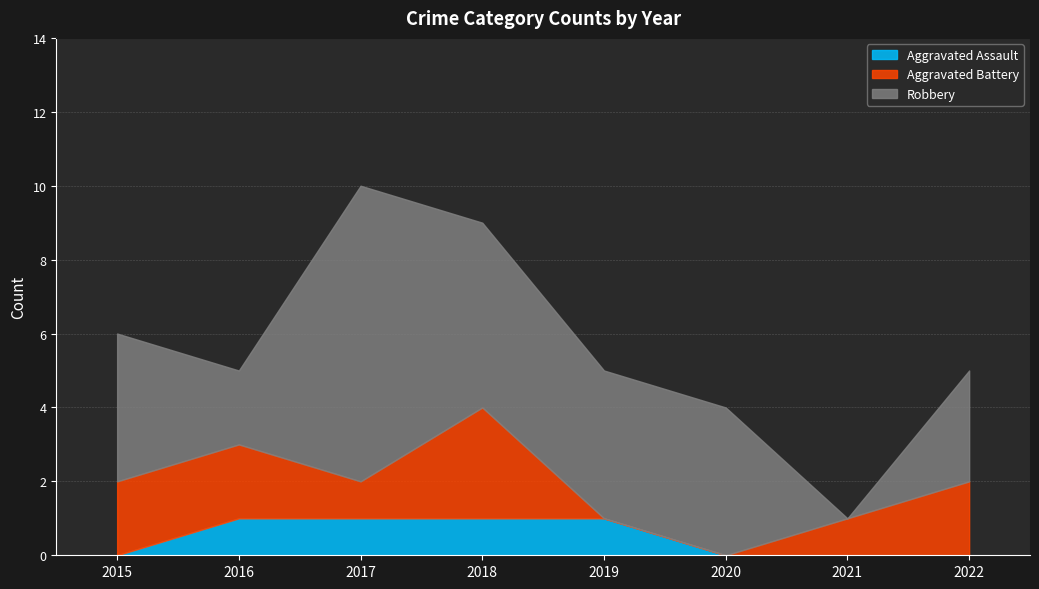

The Robbery series shows 7 at 2018. True or false?

False